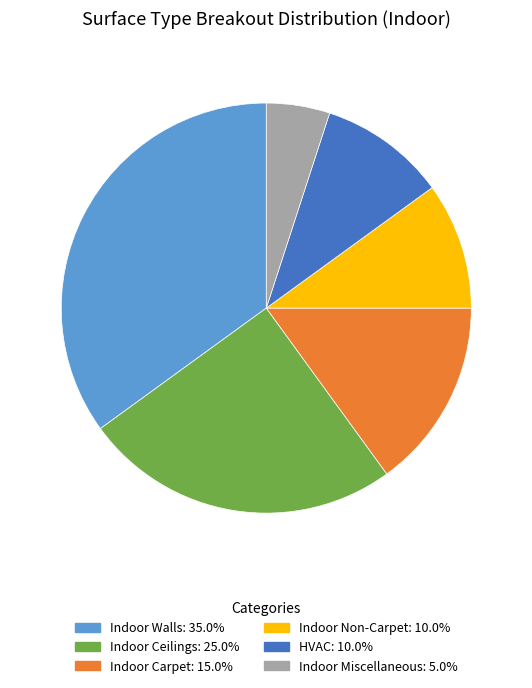

Count the number of slices in the pie.

6